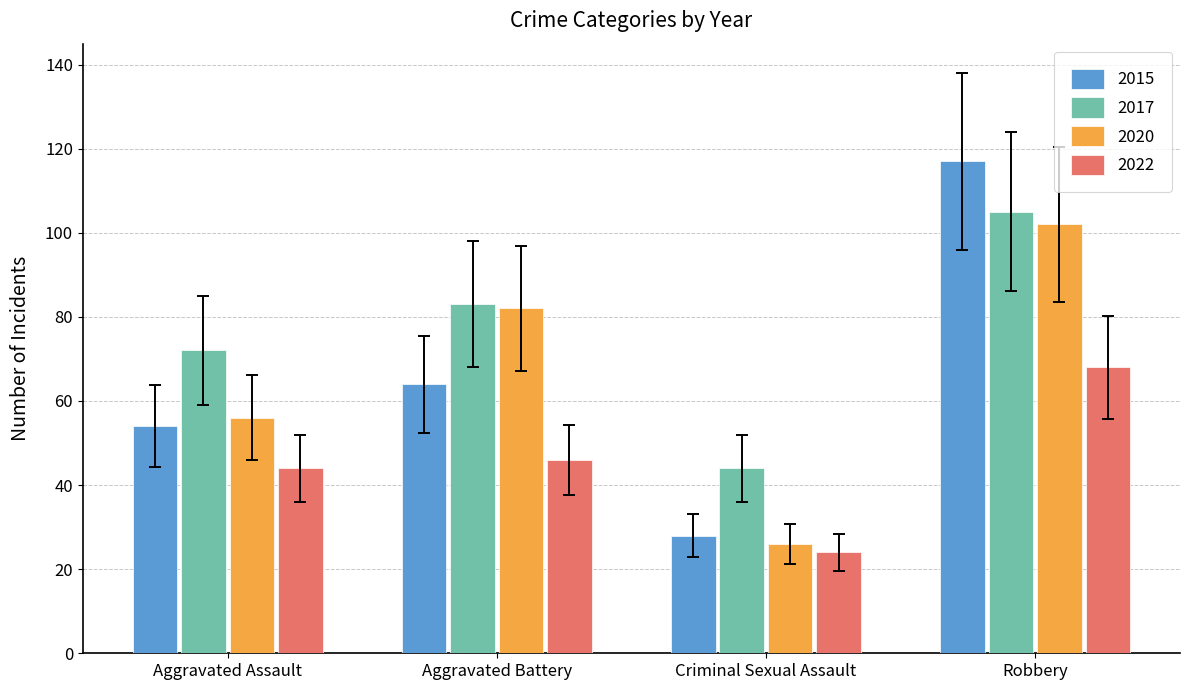

What is the value of the 2017 bar at the 3rd from the left?

44